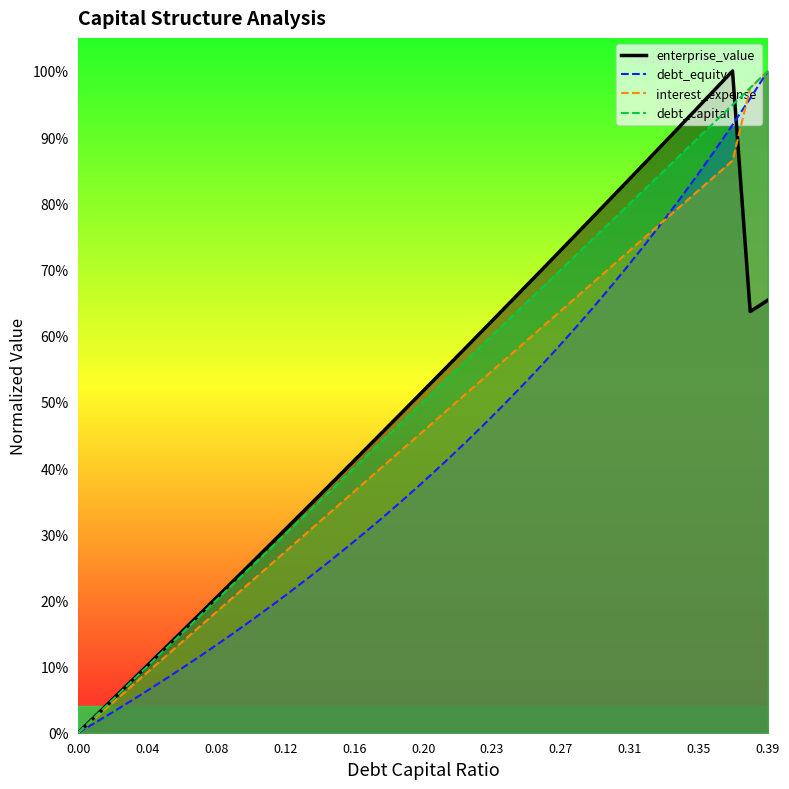

At which label does interest_expense reach its peak?

0.39